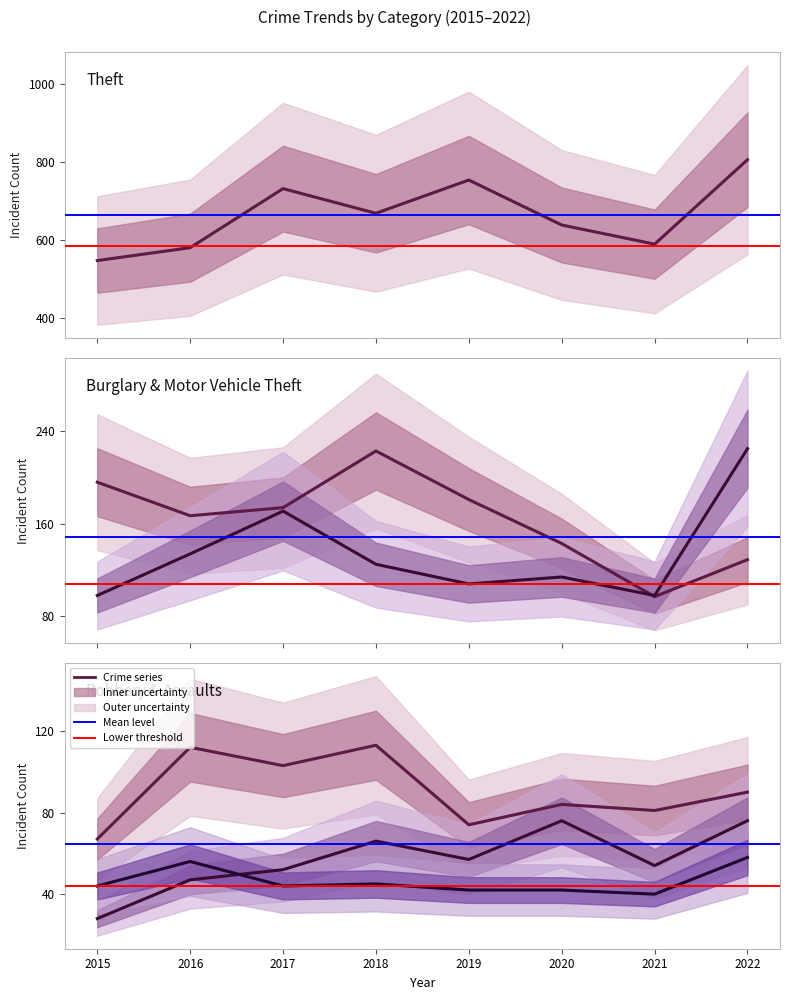

Which label corresponds to the smallest value in the chart?

2015